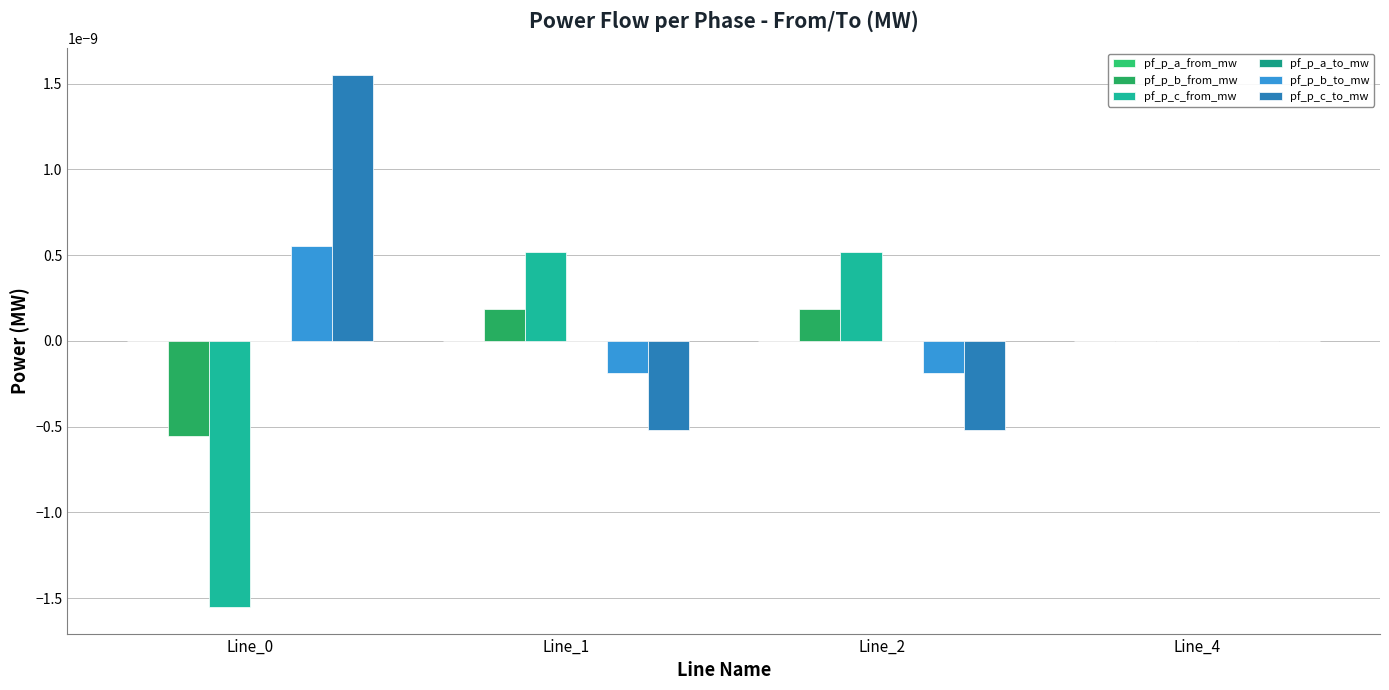

Which series has the widest spread of values?

pf_p_c_from_mw